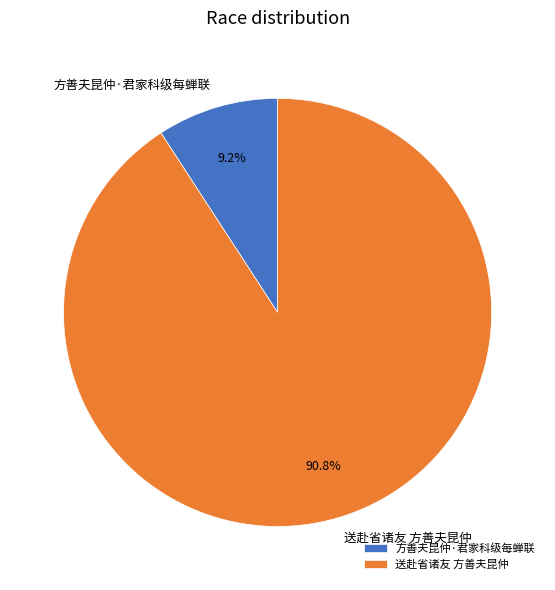

To the nearest percent, what is the difference between the largest and smallest slice percentages?

82%